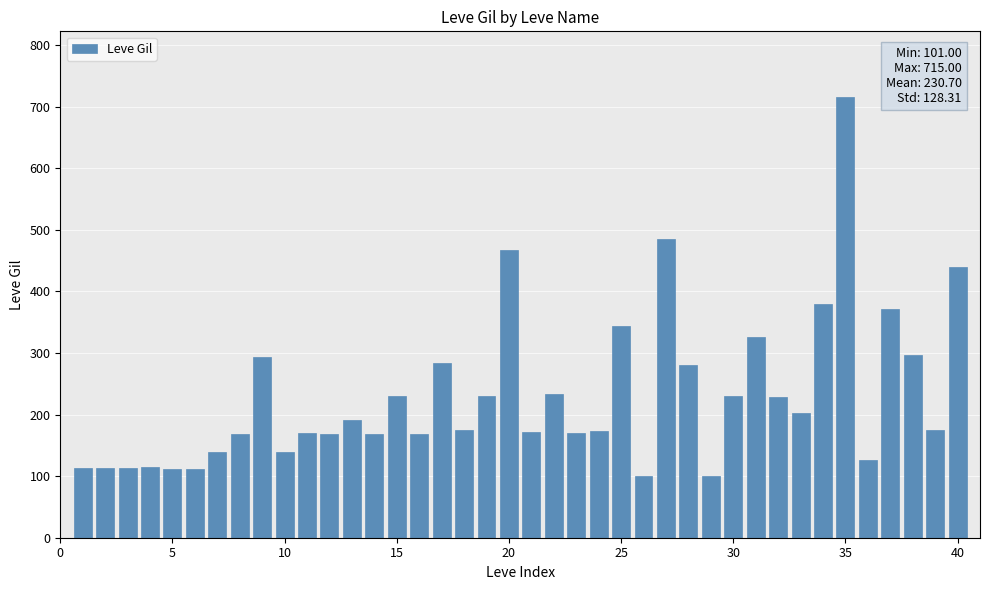

What is the greatest value displayed?

715